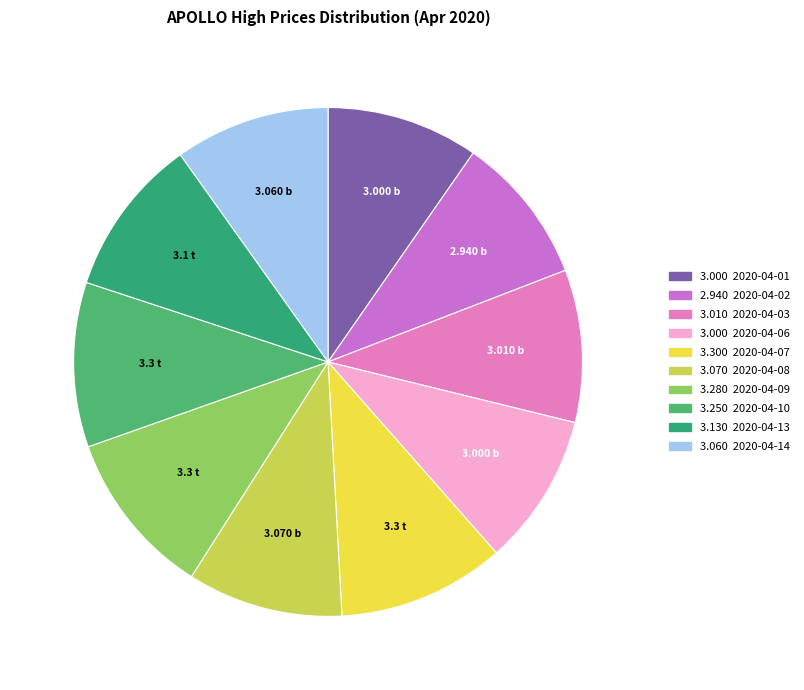

Which category has the biggest portion of the pie?

2020-04-07